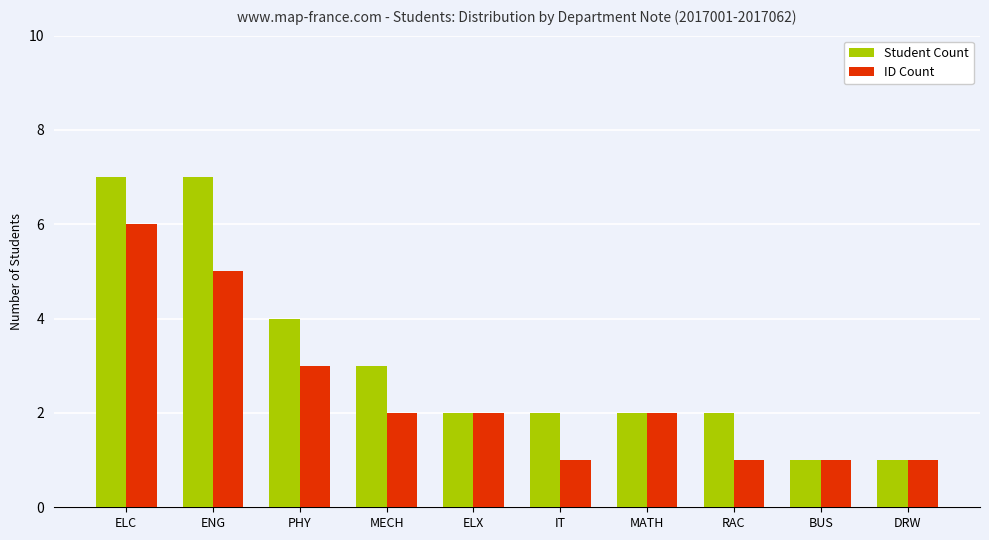

What is the highest value of the Student Count series?

7